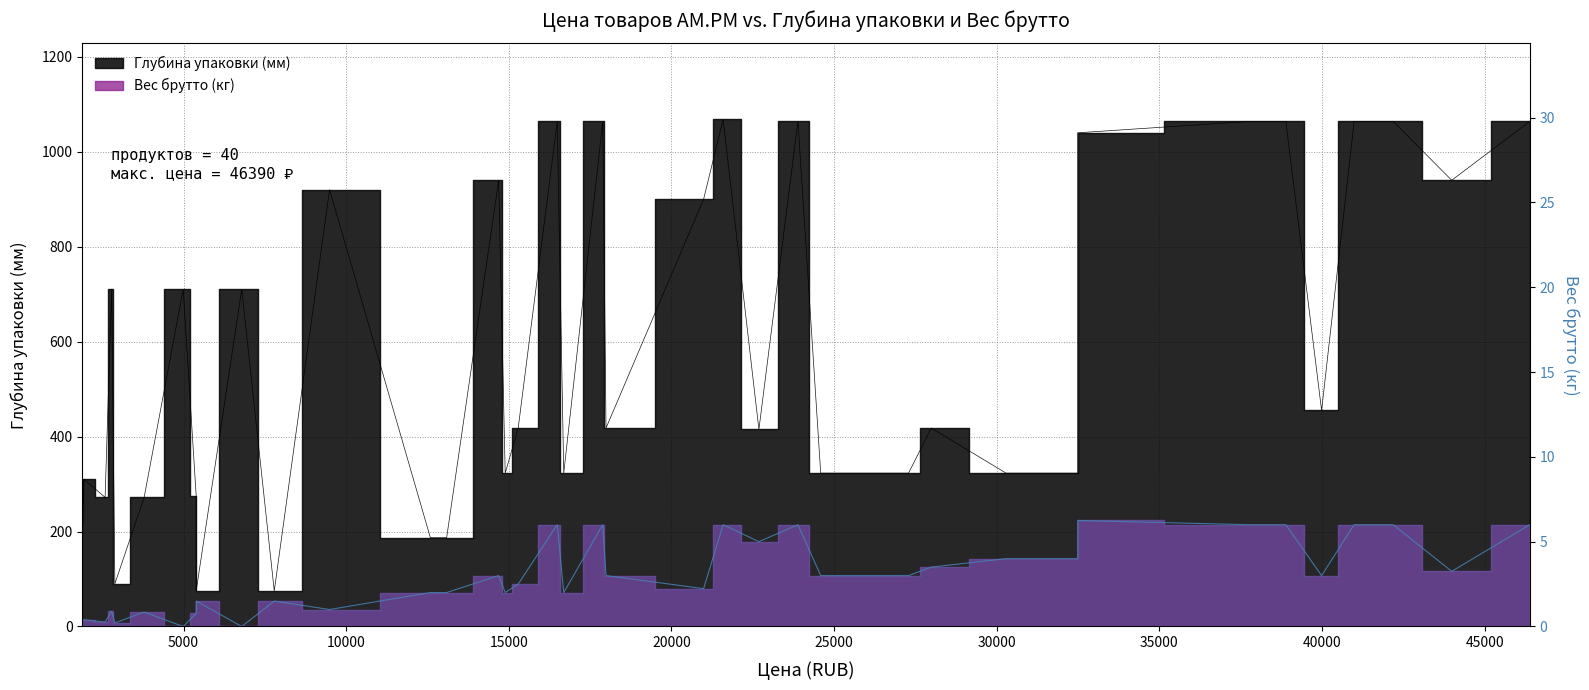

Where is Вес брутто (кг) nearest to the value 3?

14690